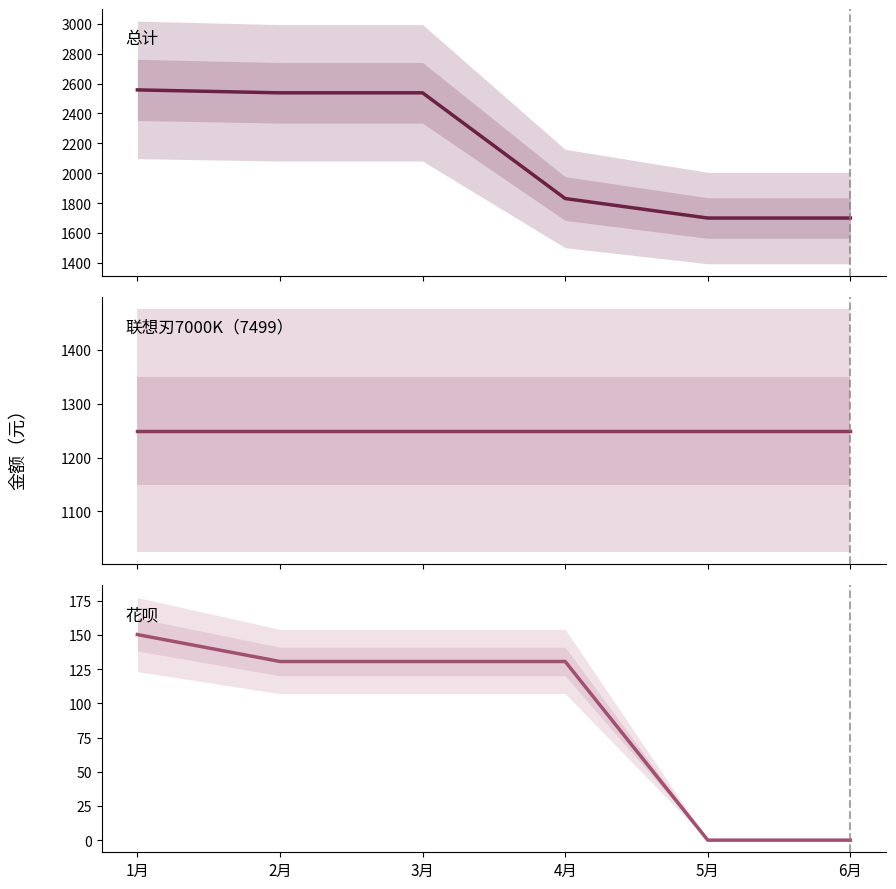

What is the difference between the second highest and second lowest values in the 花呗 series?

130.6